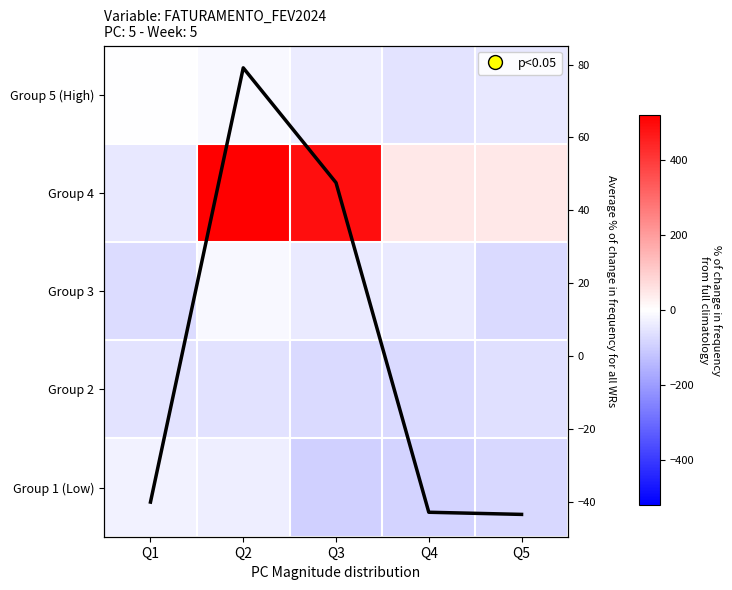

How many values in the Group 1 (Low) series are below -79?

3